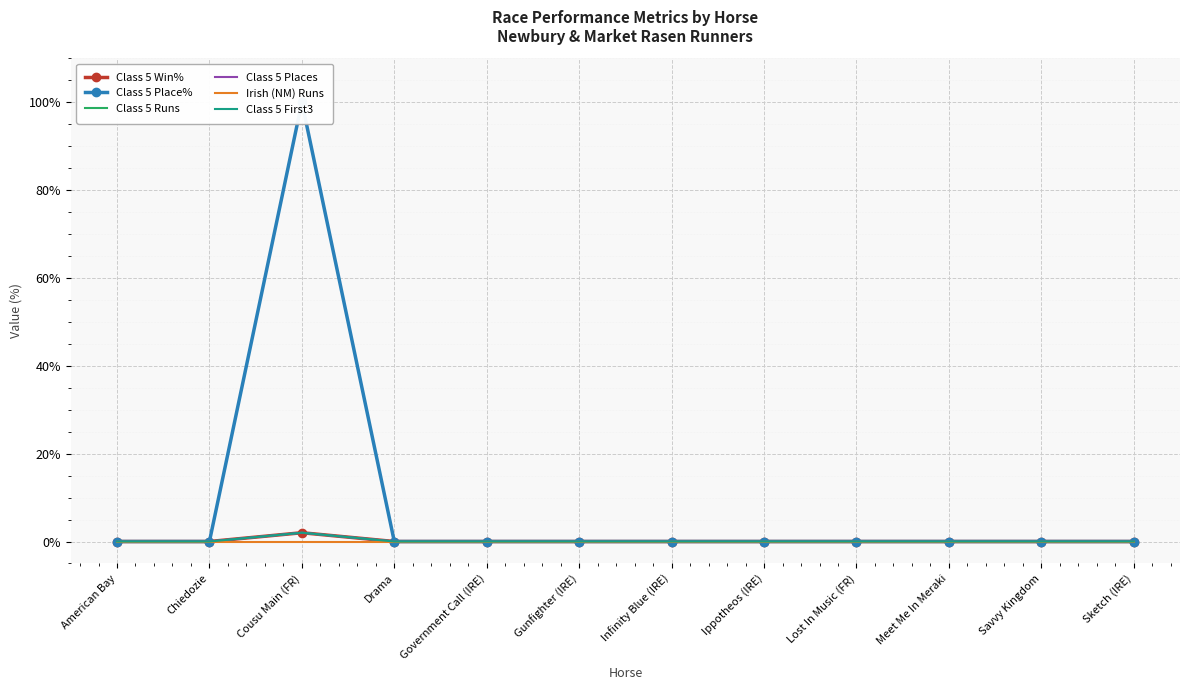

At which label does Class 5 Win% reach its peak?

Cousu Main (FR)